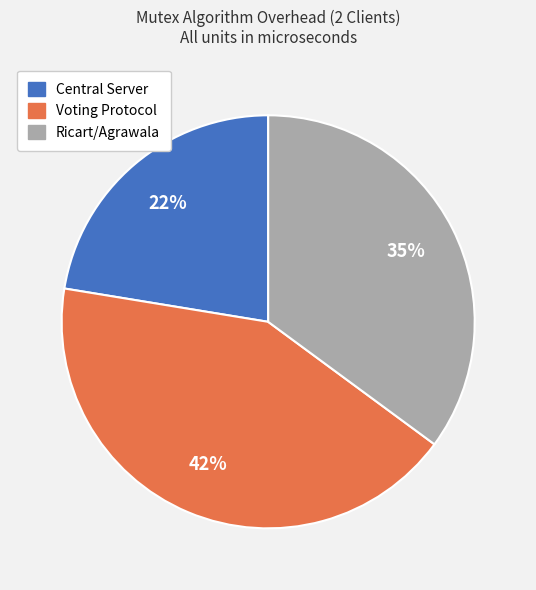

Which has a higher value, Central Server or Ricart/Agrawala?

Ricart/Agrawala